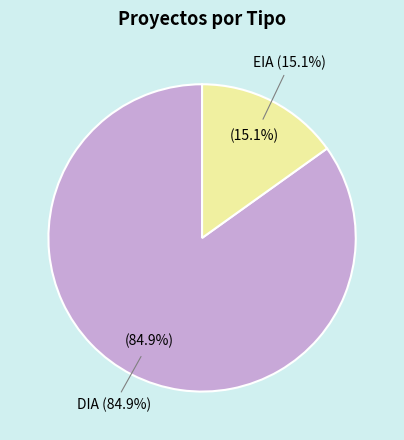

Which slice is the smallest?

EIA